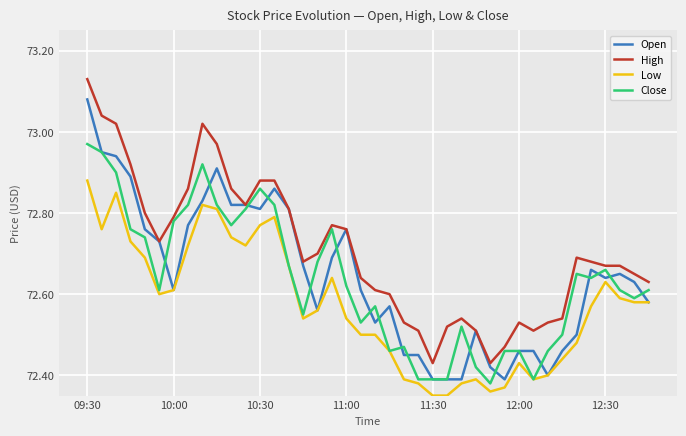

List the series in order of their peak value, highest first.

High, Open, Close, Low